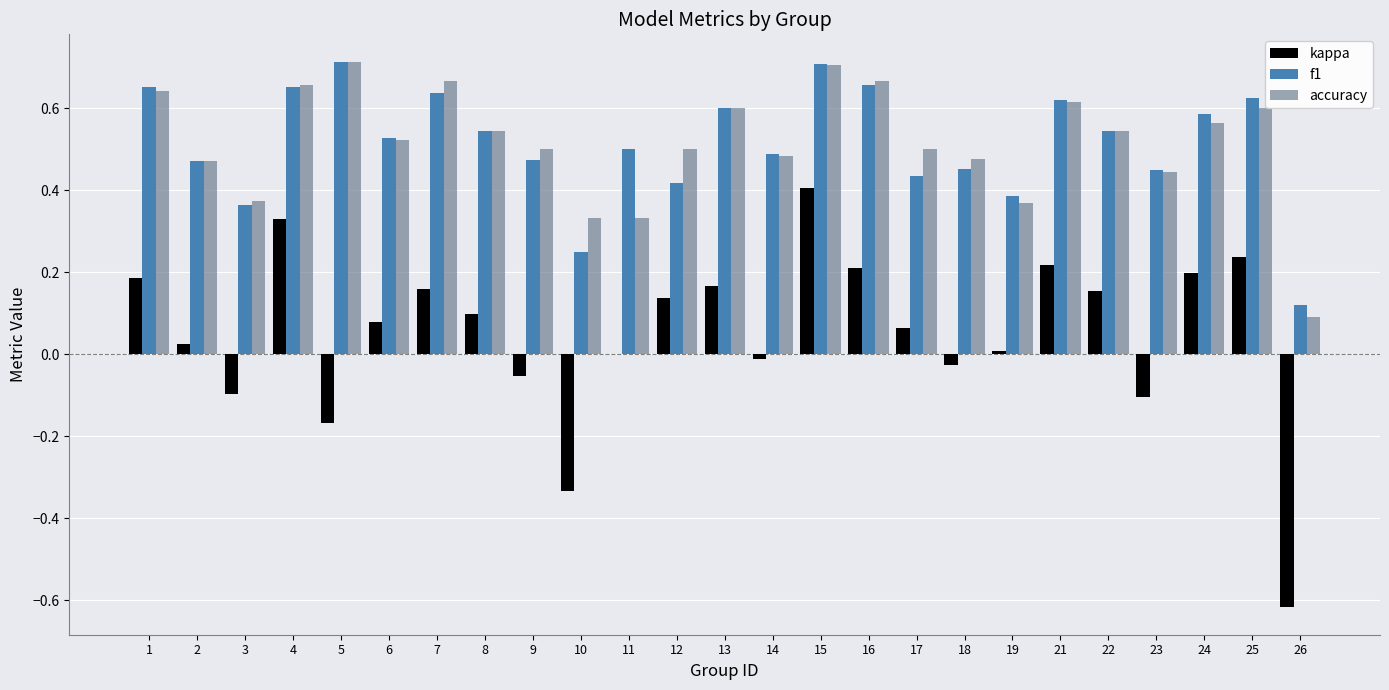

What is the sum of all f1 values?

12.9